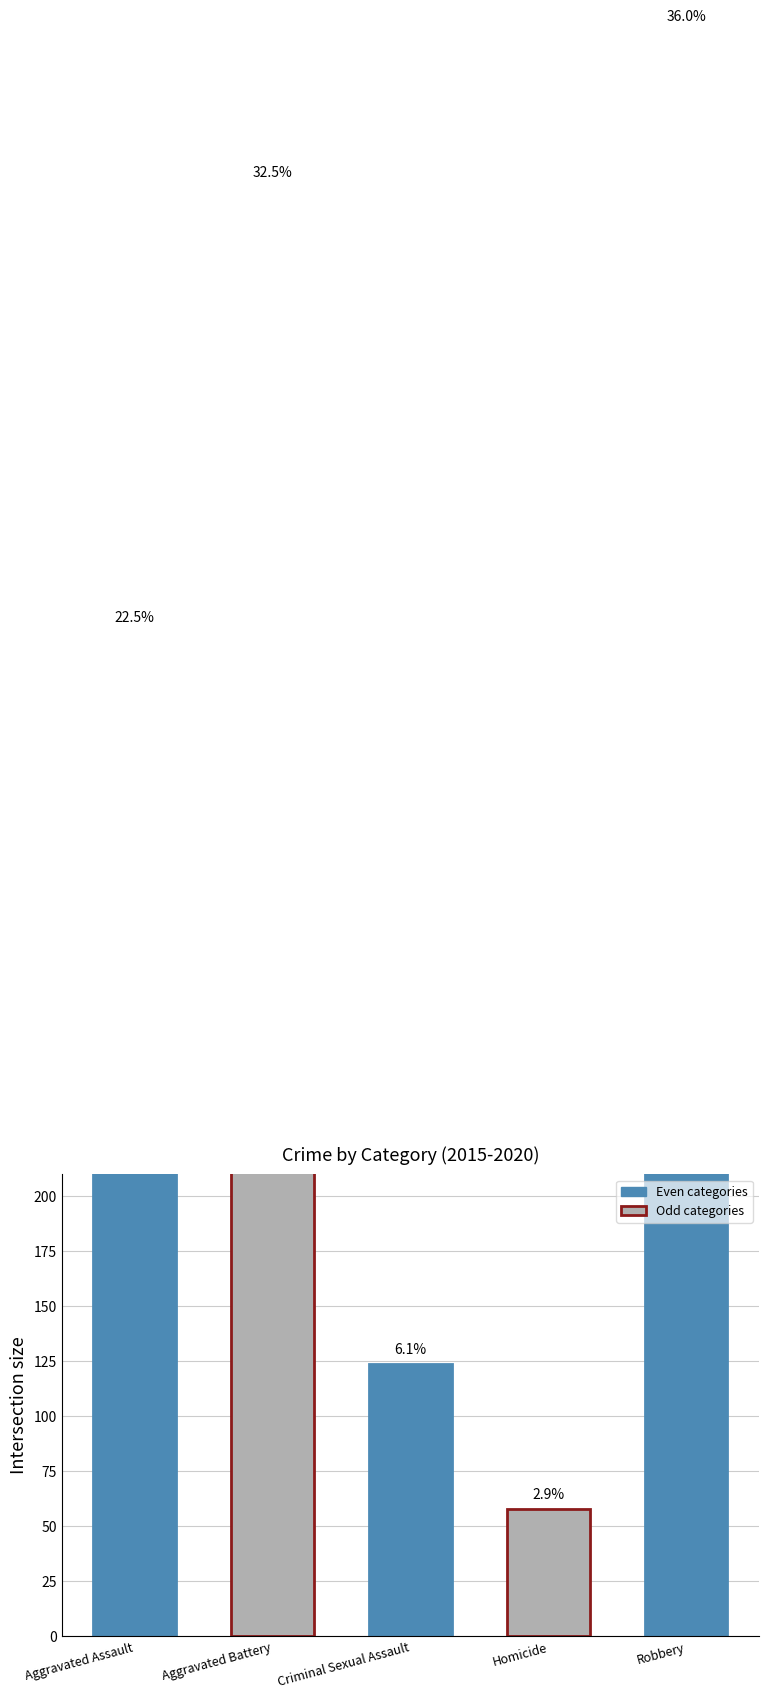

How many values exceed 457?

2